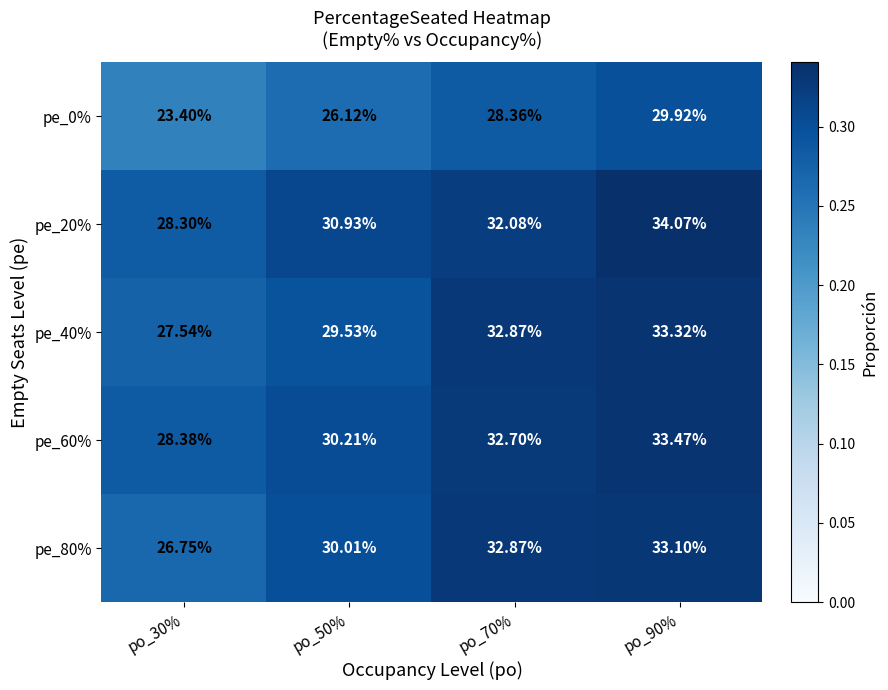

Is the value of pe_0% at po_30% greater than the value of pe_60% at po_70%?

No